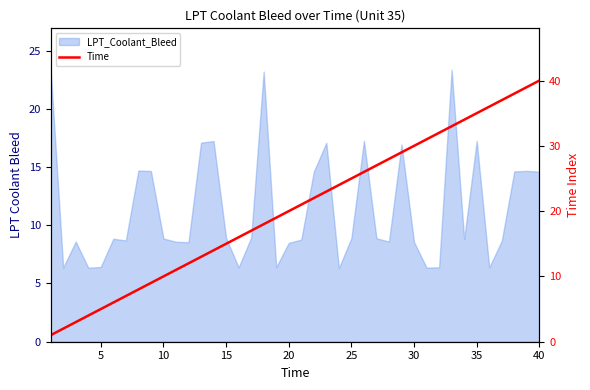

What is the maximum value shown in the chart?

40